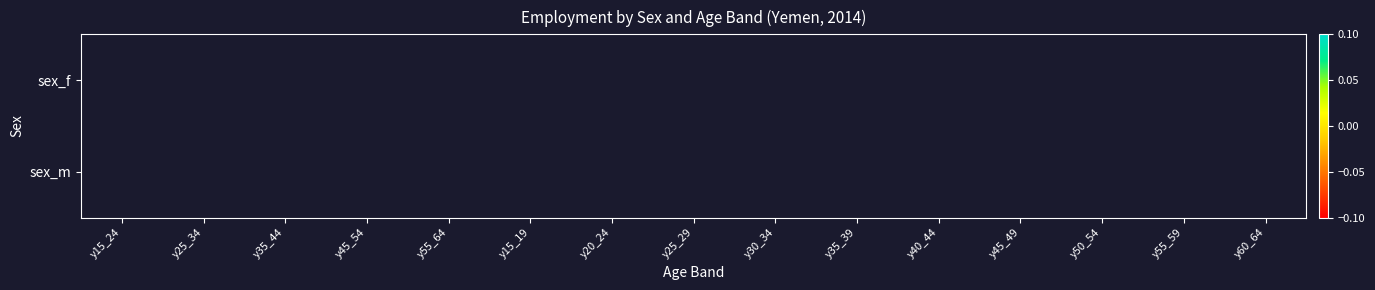

At y20_24, list the series in order from smallest to largest.

sex_f, sex_m